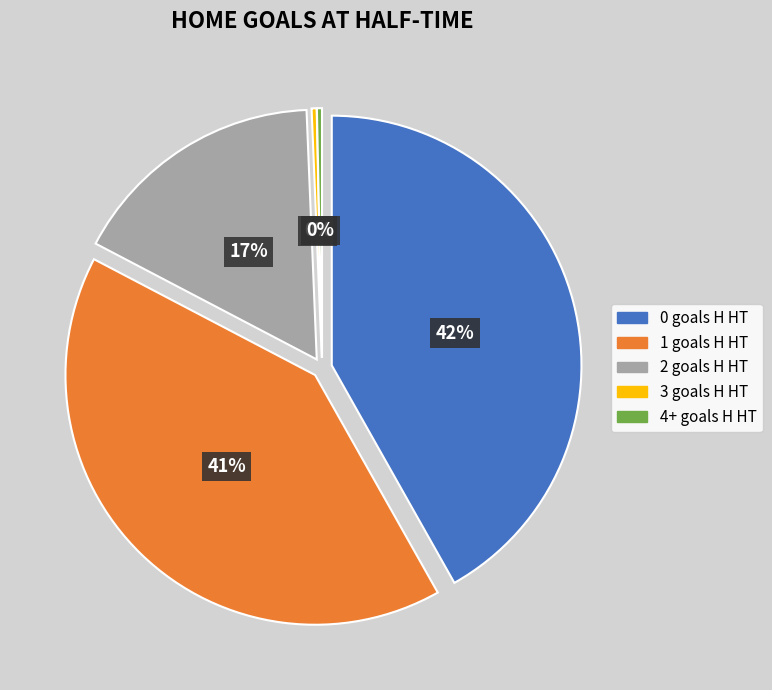

Which category has the smallest portion of the pie?

4+